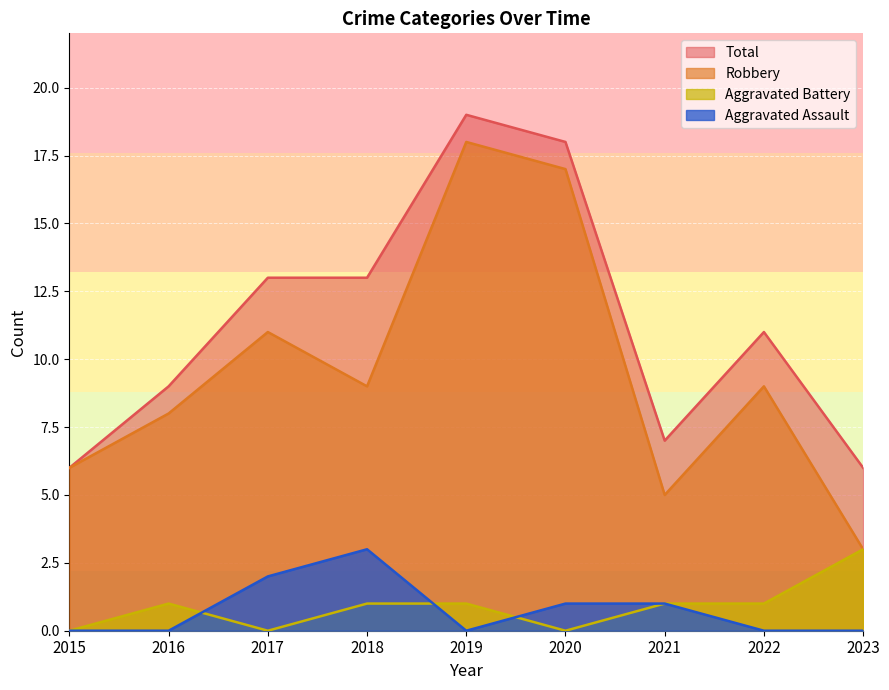

True or false: Aggravated Assault has a value of 3 at 2017.

False